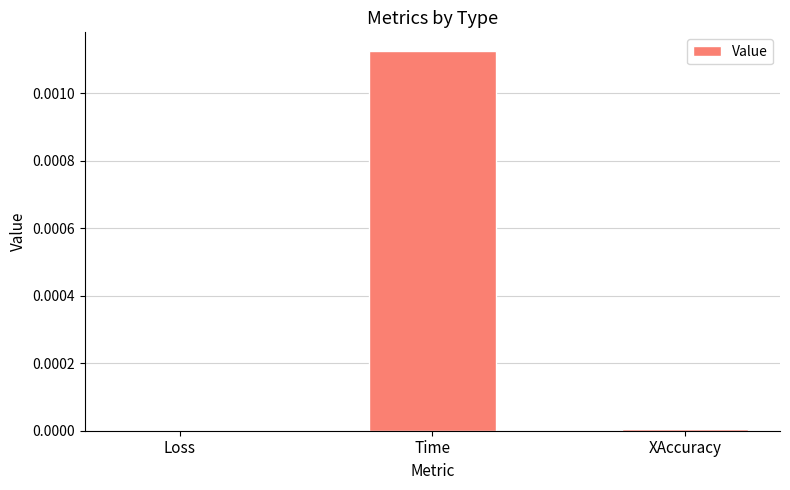

Between Loss and Time, which is larger?

Time